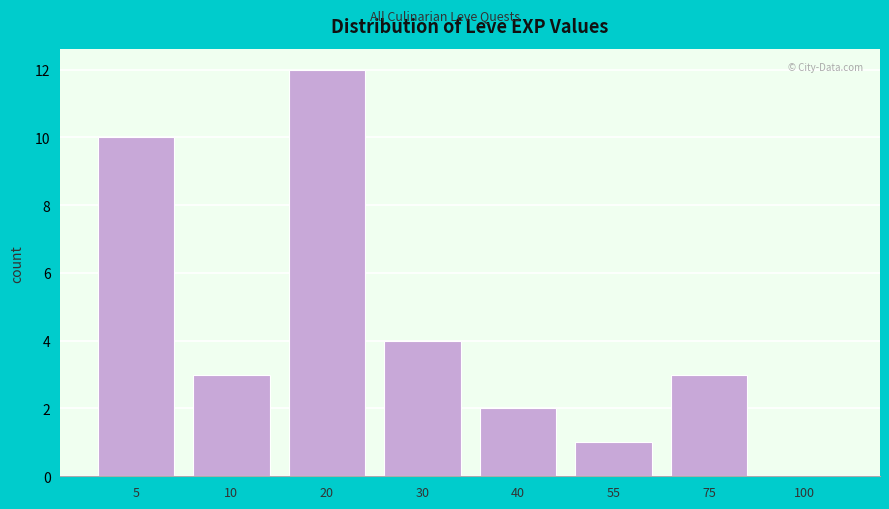

Reading left to right, list all the values displayed in this chart.

5=10	10=3	20=12	30=4	40=2	55=1	75=3	100=0